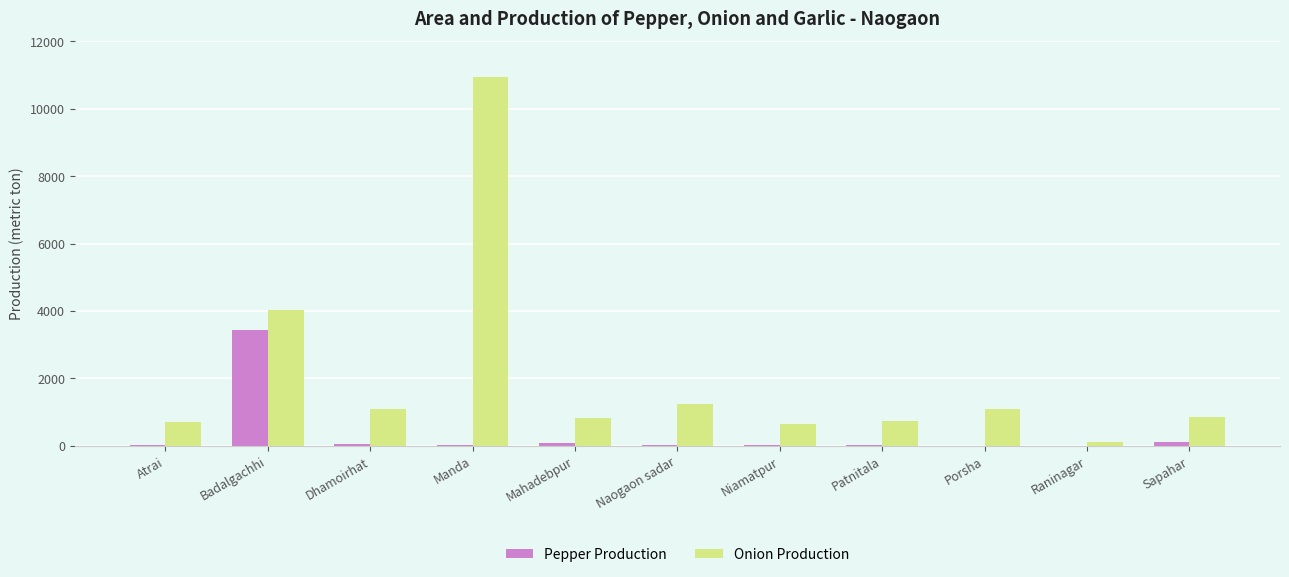

At which label is Onion Production closest to 5525?

Badalgachhi